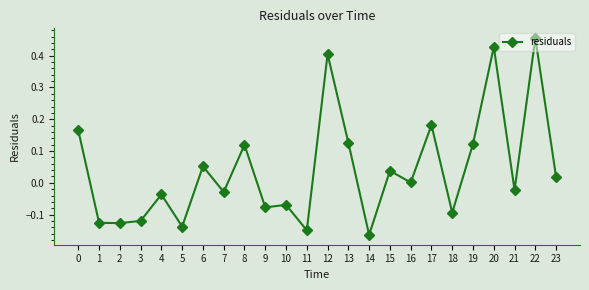

At which category does the data reach its first local peak?

4